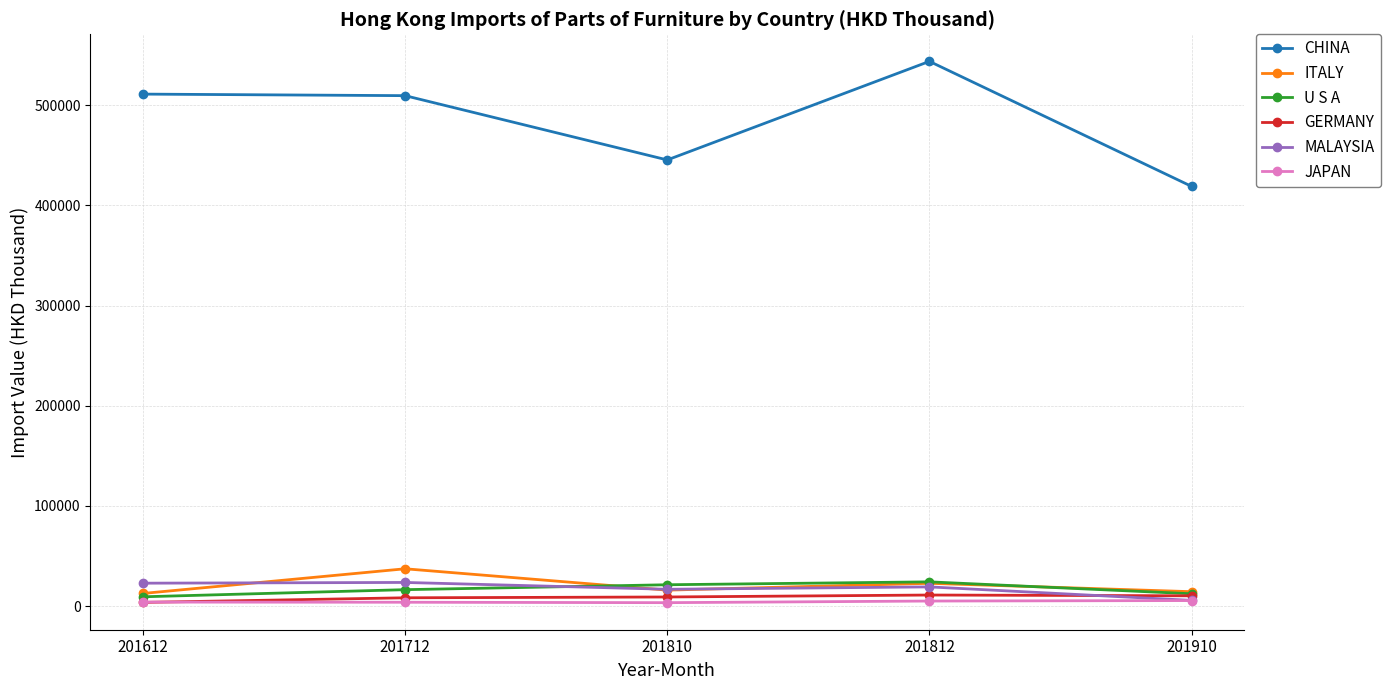

How many times do U S A and ITALY cross each other?

2